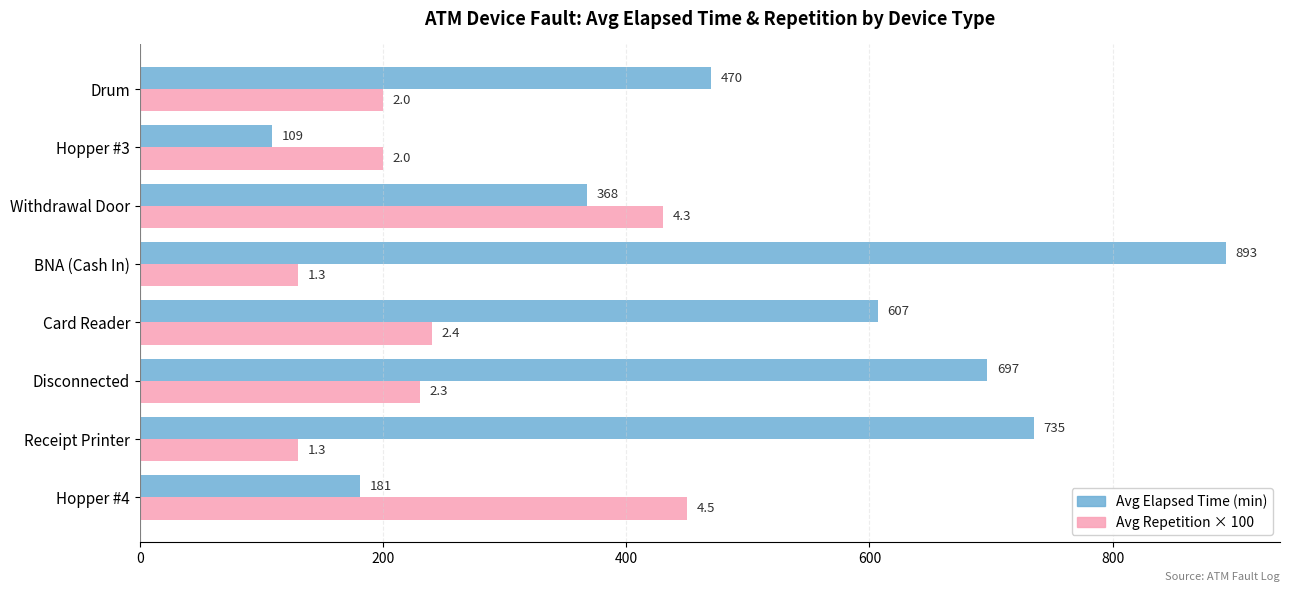

Count the number of data series in this chart.

2